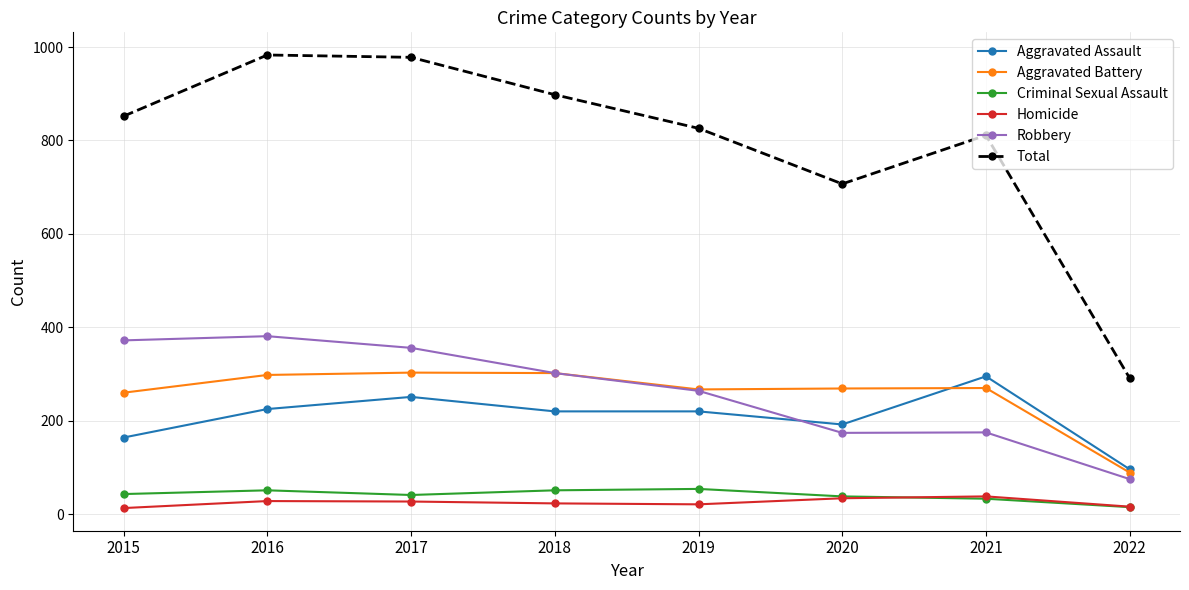

Where is the first local maximum for Robbery?

2016